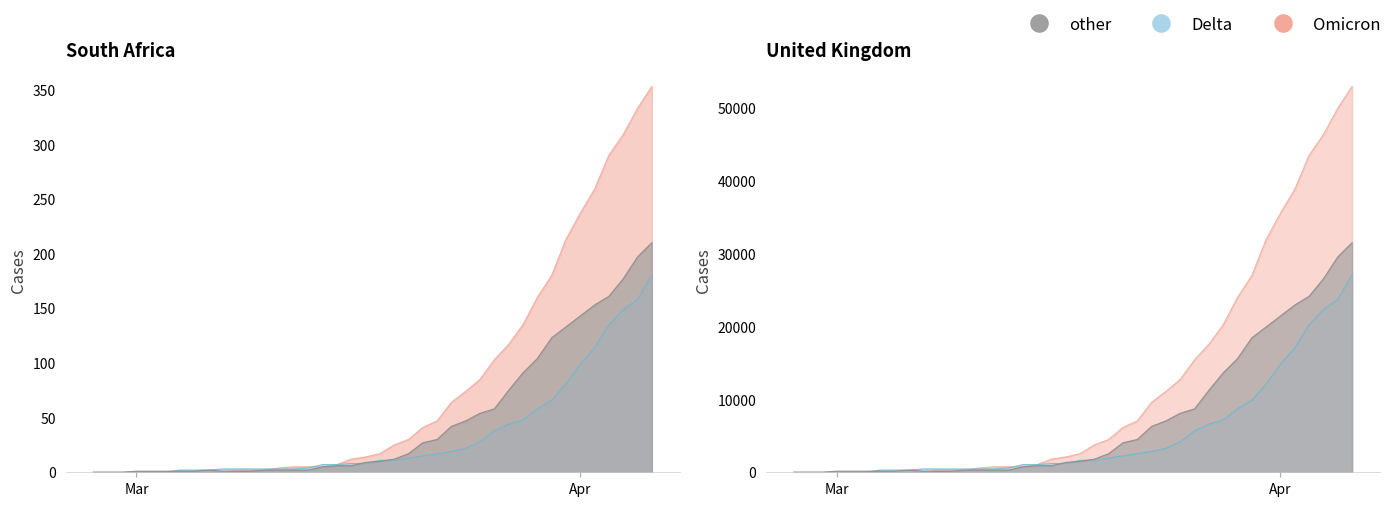

True or false: Omicron has more than 0 interior local peaks.

False